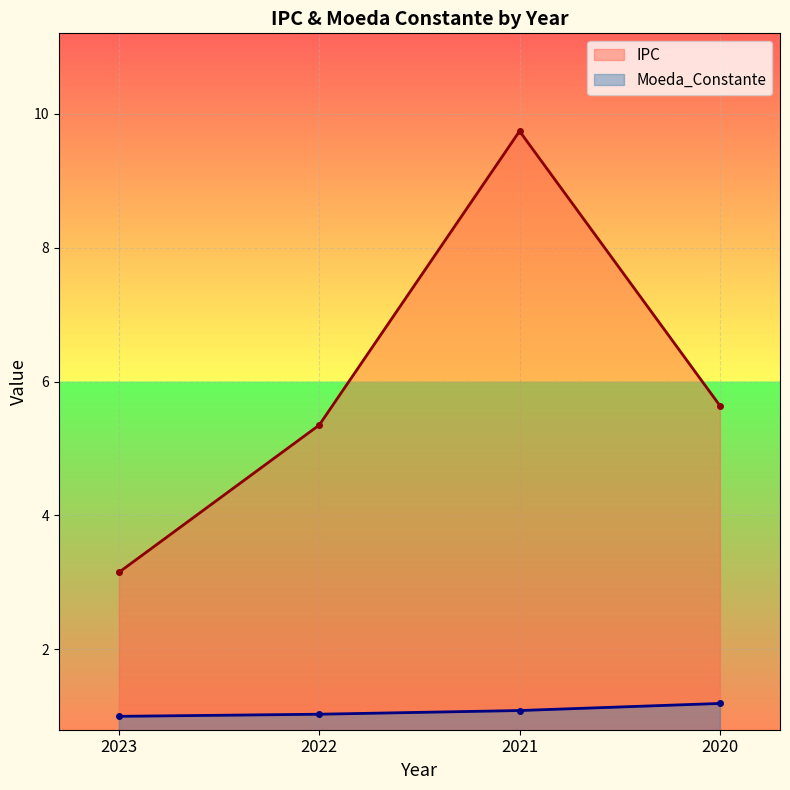

What is the value of the IPC point at the 3rd from the left?

9.7